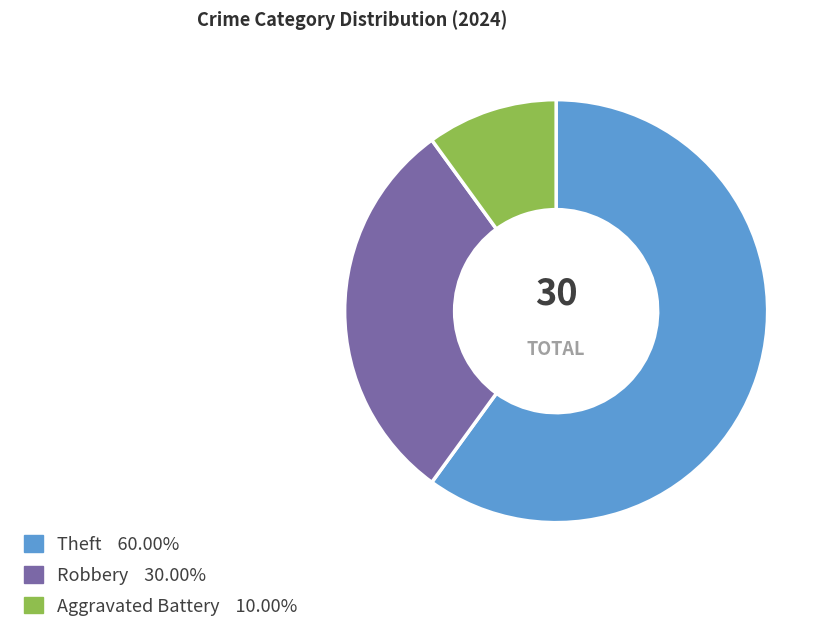

Is there any slice that represents more than half of the pie?

Yes